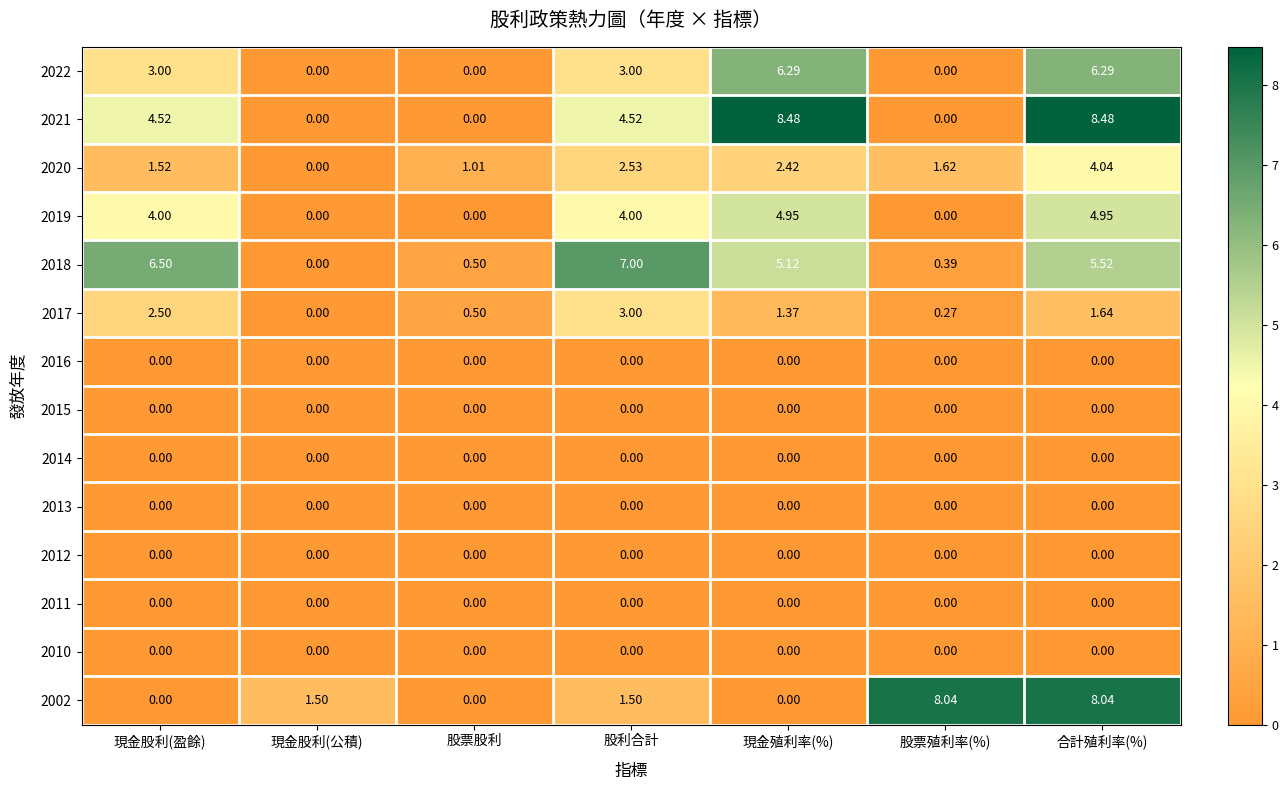

At how many categories does at least one series exceed 4?

5